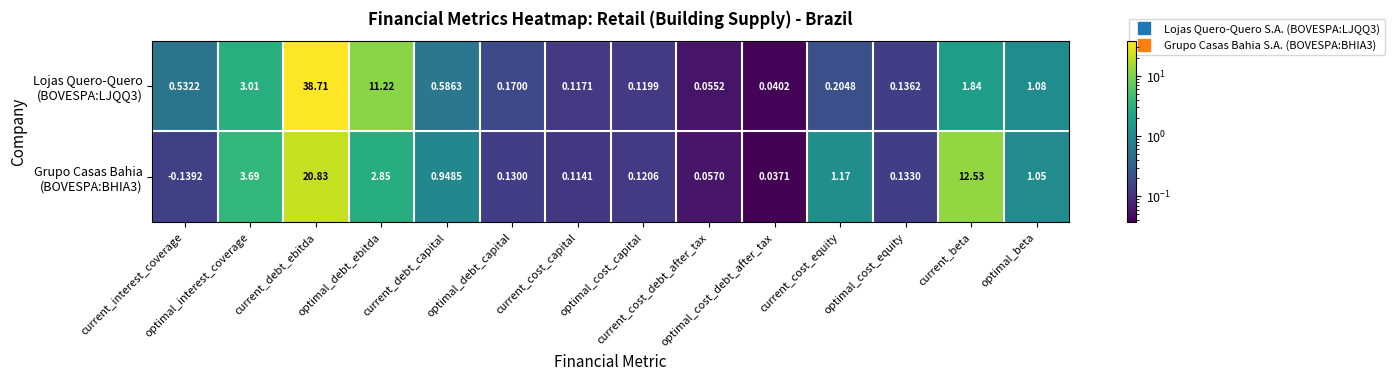

Which category has the highest value across all series?

current_debt_ebitda